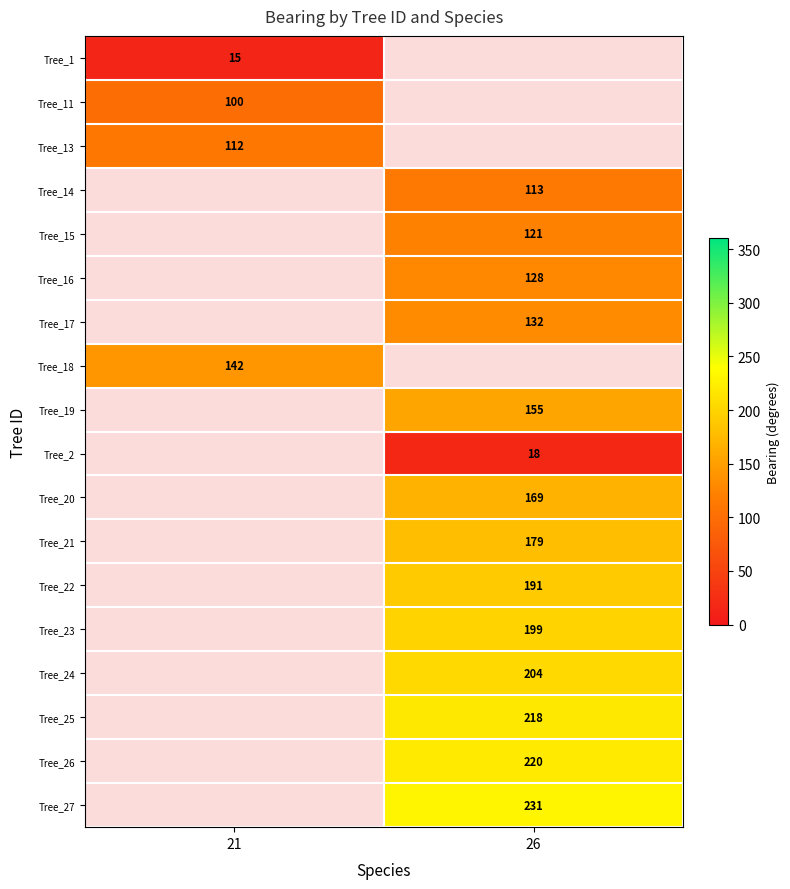

How many distinct data groups are displayed?

18